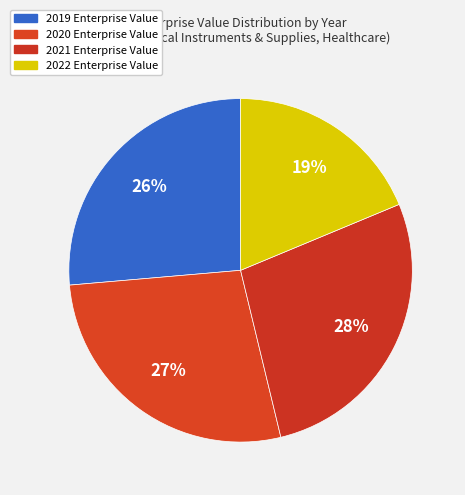

To the nearest percent, what portion does 2022 represent?

19%